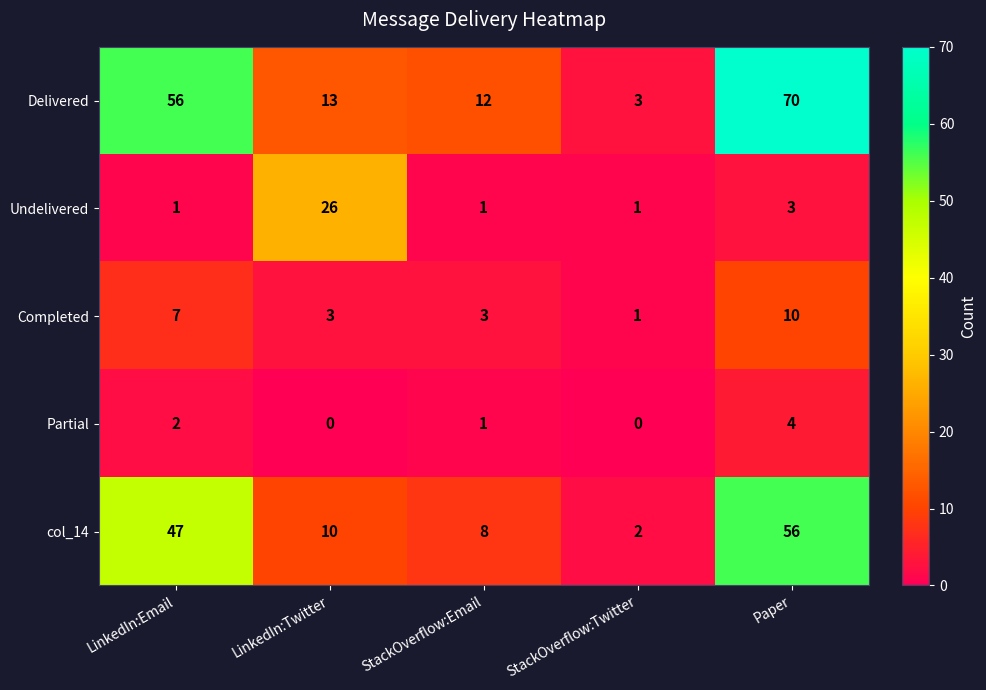

What is the difference between the Delivered values at Paper and StackOverflow:Email?

58